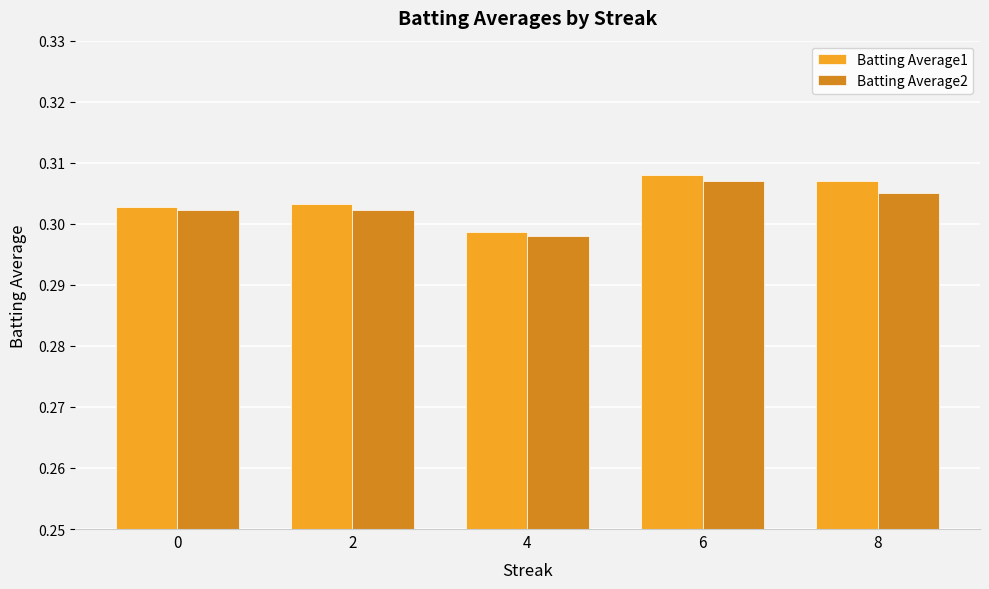

Which series has the widest spread of values?

Batting Average1